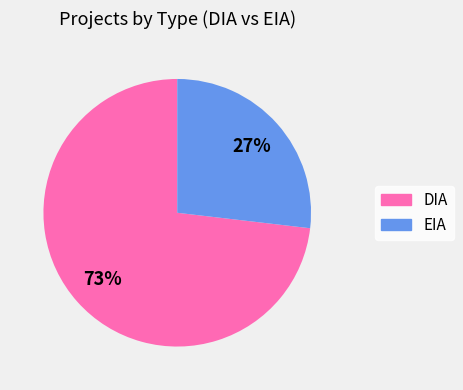

Count the number of slices in the pie.

2